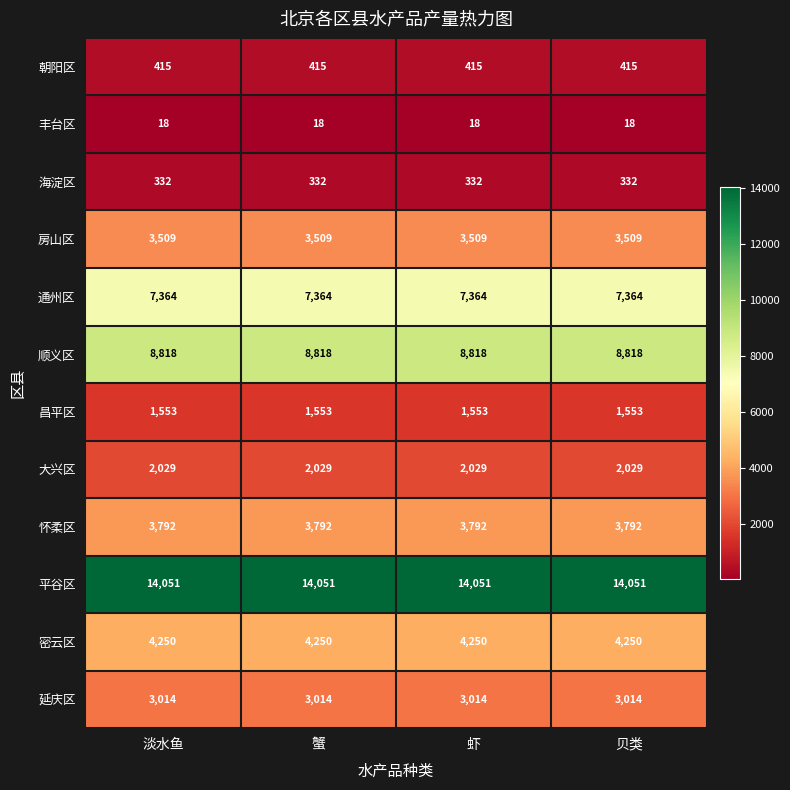

What is the greatest value displayed?

14051